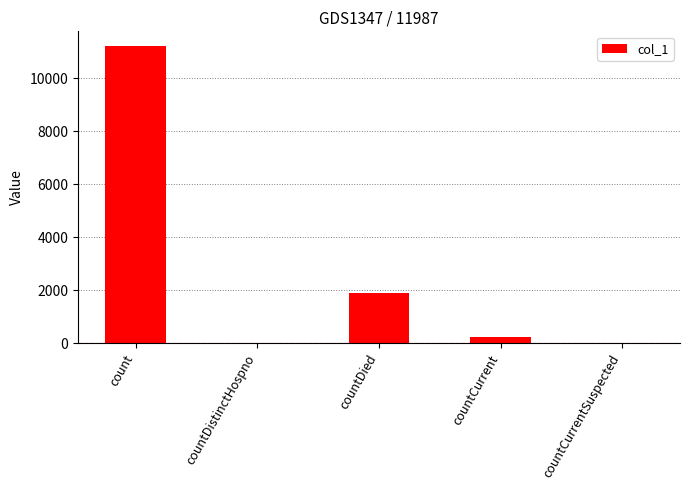

True or false: the data shows 19583 at count.

False